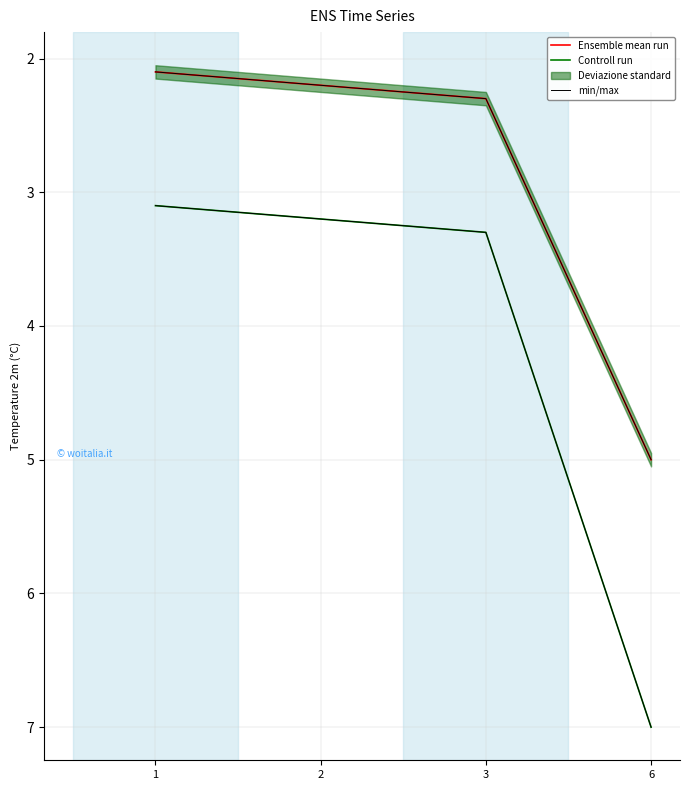

Does the chart have visible grid lines?

Yes